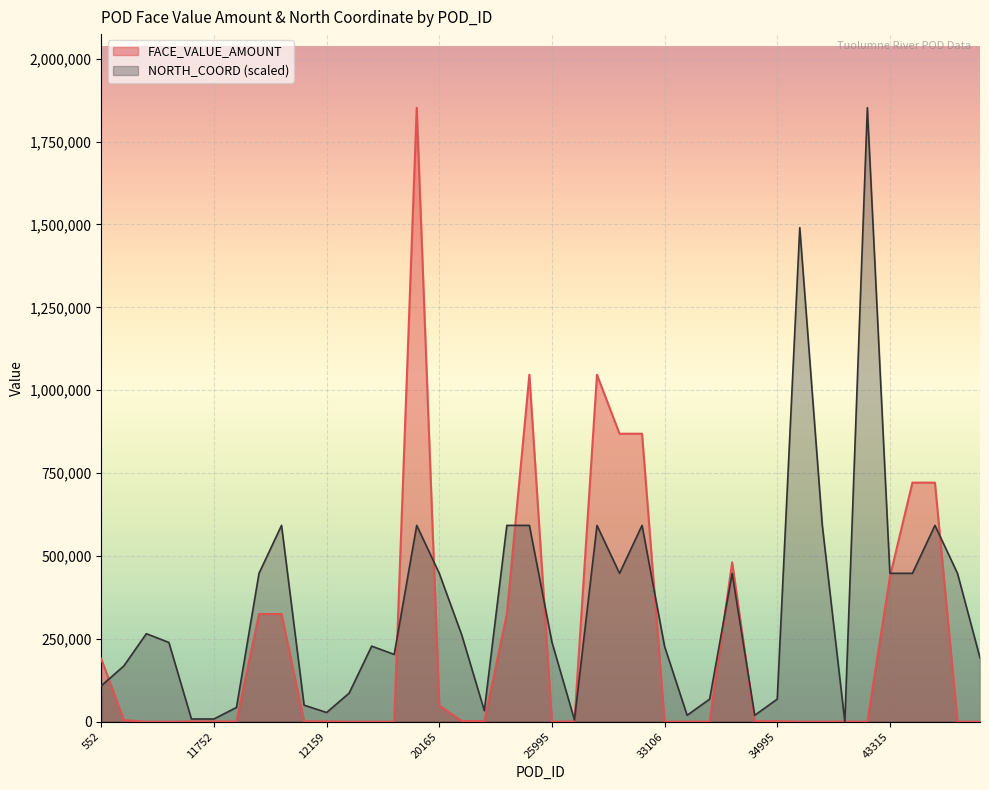

Reading left to right, list all the values displayed in this chart.

FACE_VALUE_AMOUNT: 552=189790.7	612=4781.8	2444=0.0	2610=0.0	11751=818.2	11752=818.2	11753=818.2	12096=325000.0	12097=325000.0	12158=1066.1	12159=1066.1	14469=83.9	15984=0.0	19822=0.0	20122=1851934.5	20165=48595.8	23081=2171.9	23136=1622.7	25739=325000.0	25845=1046800.0	25995=91.2	28745=635.4	29205=1046800.0	29236=868773.0	29237=868773.0	33106=0.0	34465=356.6	34466=356.6	34715=480800.4	34994=1518.3	34995=1518.3	36971=0.0	38008=0.0	40587=487.9	42759=0.0	43315=436558.4	43750=721200.6	43751=721200.6	43832=0.0	44628=0.0
NORTH_COORD: 552=108453.1	612=168239.5	2444=265553.3	2610=239141.1	11751=8342.1	11752=8341.9	11753=43101.6	12096=447689.6	12097=592288.6	12158=50053.6	12159=27807.4	14469=86205.3	15984=228017.9	19822=202991.2	20122=592288.6	20165=447689.6	23081=261382.3	23136=33368.2	25739=592288.6	25845=592288.6	25995=240525.4	28745=5561.4	29205=592288.6	29236=447689.6	29237=592288.6	33106=227325.6	34465=19465.9	34466=68129.9	34715=447689.6	34994=19465.9	34995=68129.9	36971=1490446.5	38008=592288.6	40587=0.0	42759=1851934.5	43315=447689.6	43750=447689.6	43751=592288.6	43832=447689.6	44628=192562.0